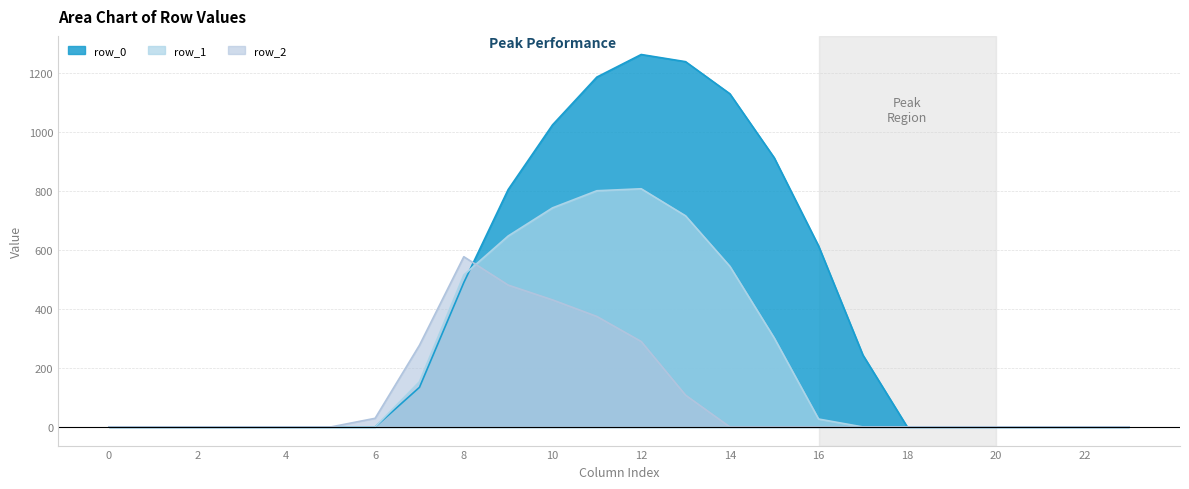

List the series in order of their overall mean, highest first.

row_0, row_1, row_2